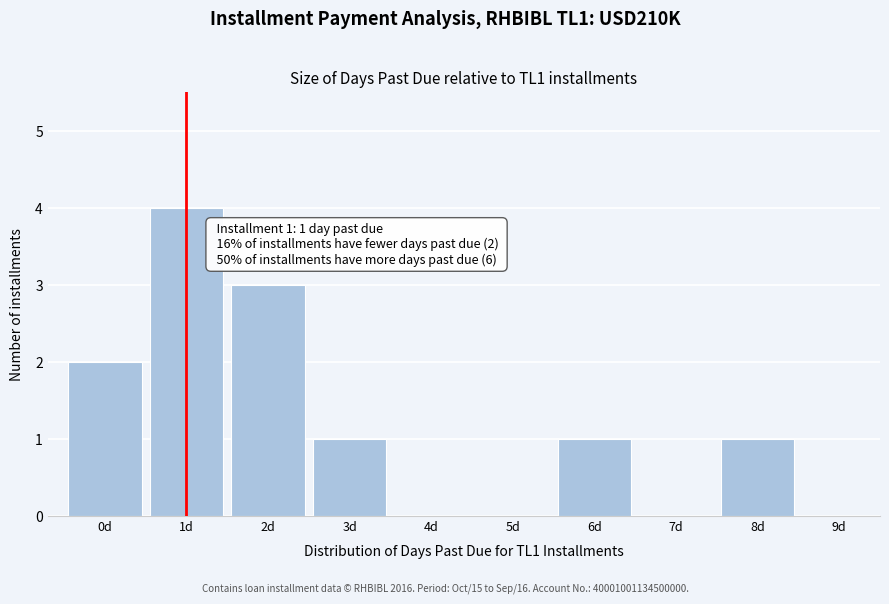

Over which range of the x-axis is the bar tallest?

0.5 to 1.5